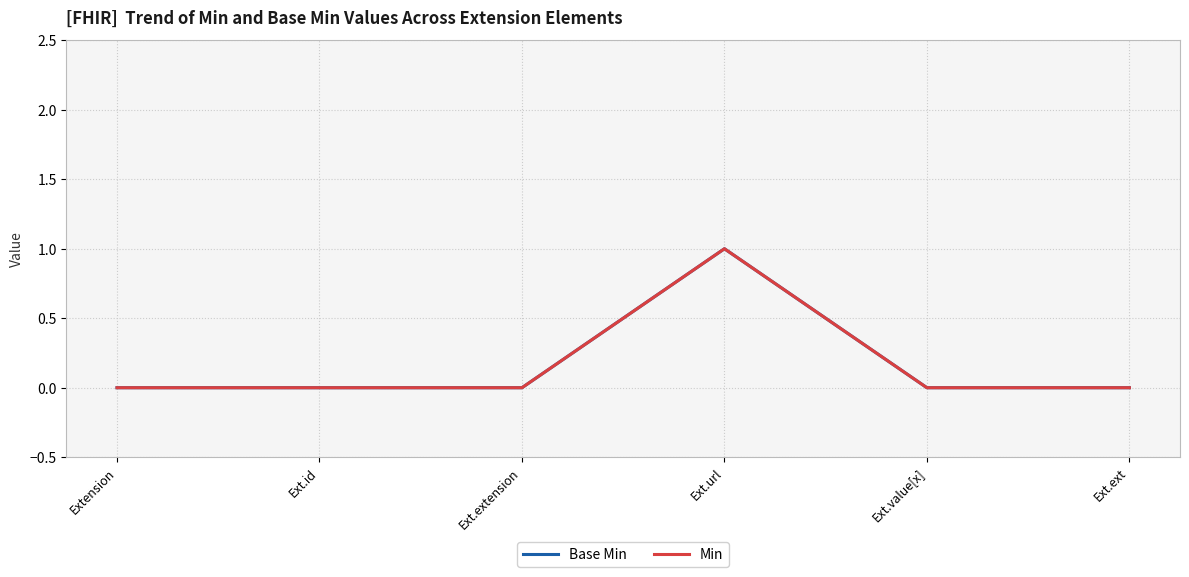

The Base Min series shows 0 at Ext.value[x]. True or false?

True